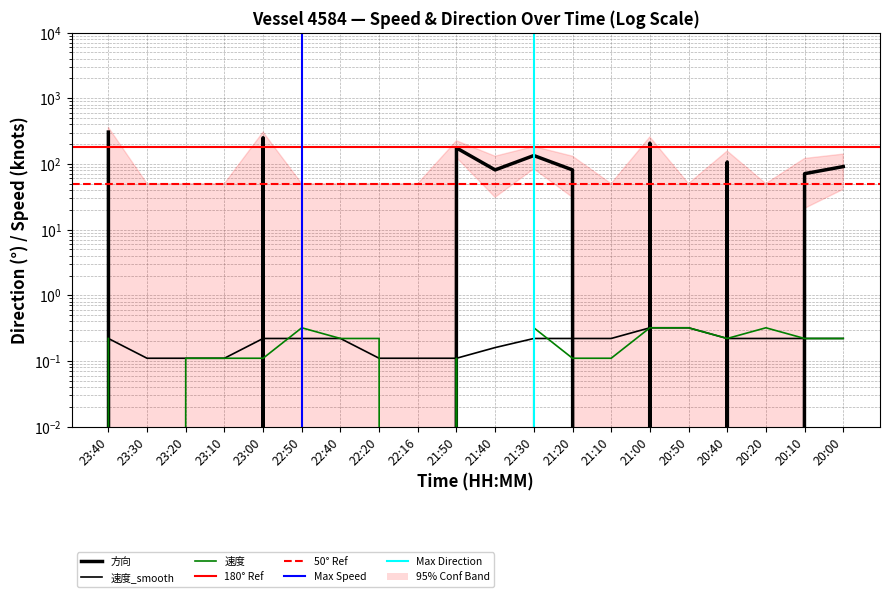

True or false: 方向 and 速度_smooth cross at least once.

True